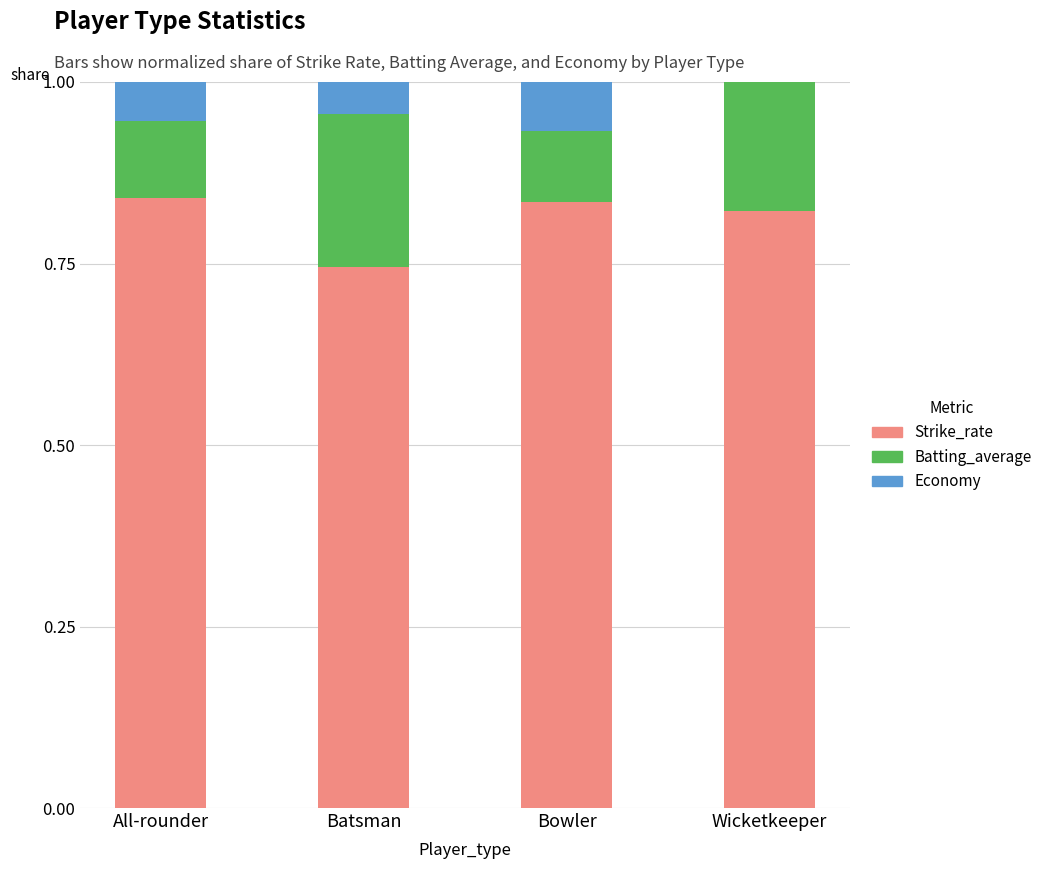

The value of Strike_rate at Bowler is 0.2. True or false?

False